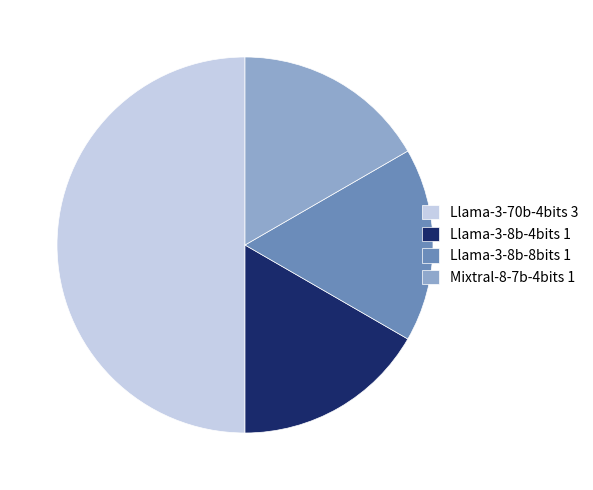

Do Llama-3-70b-4bits 3 and Llama-3-8b-8bits 1 together represent more than half of the pie?

Yes